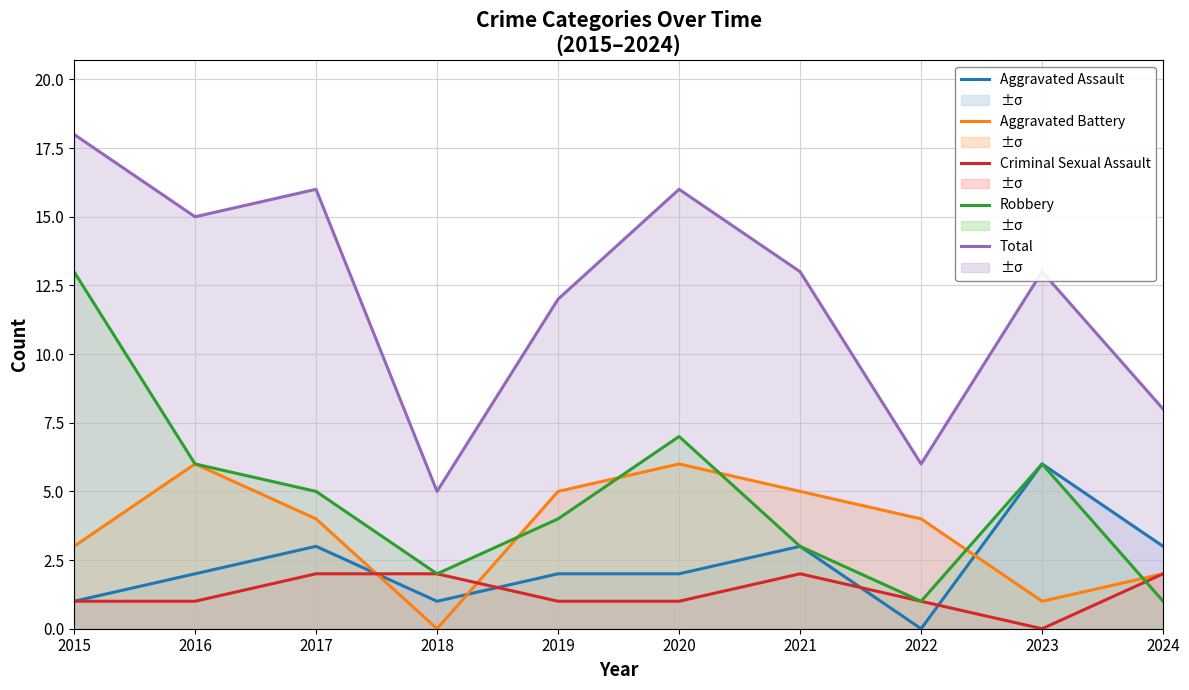

Reading left to right, what are all the values shown in this chart?

Aggravated Assault: 1	2	3	1	2	2	3	0	6	3
Aggravated Battery: 3	6	4	0	5	6	5	4	1	2
Criminal Sexual Assault: 1	1	2	2	1	1	2	1	0	2
Robbery: 13	6	5	2	4	7	3	1	6	1
Total: 18	15	16	5	12	16	13	6	13	8